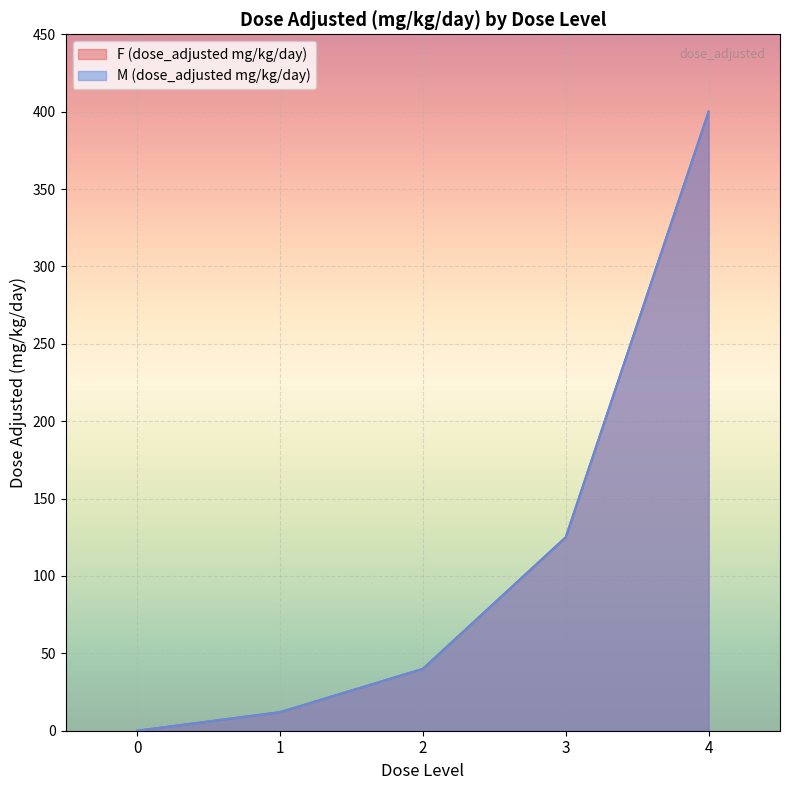

True or false: M (dose_adjusted mg/kg/day) and F (dose_adjusted mg/kg/day) cross at least once.

False